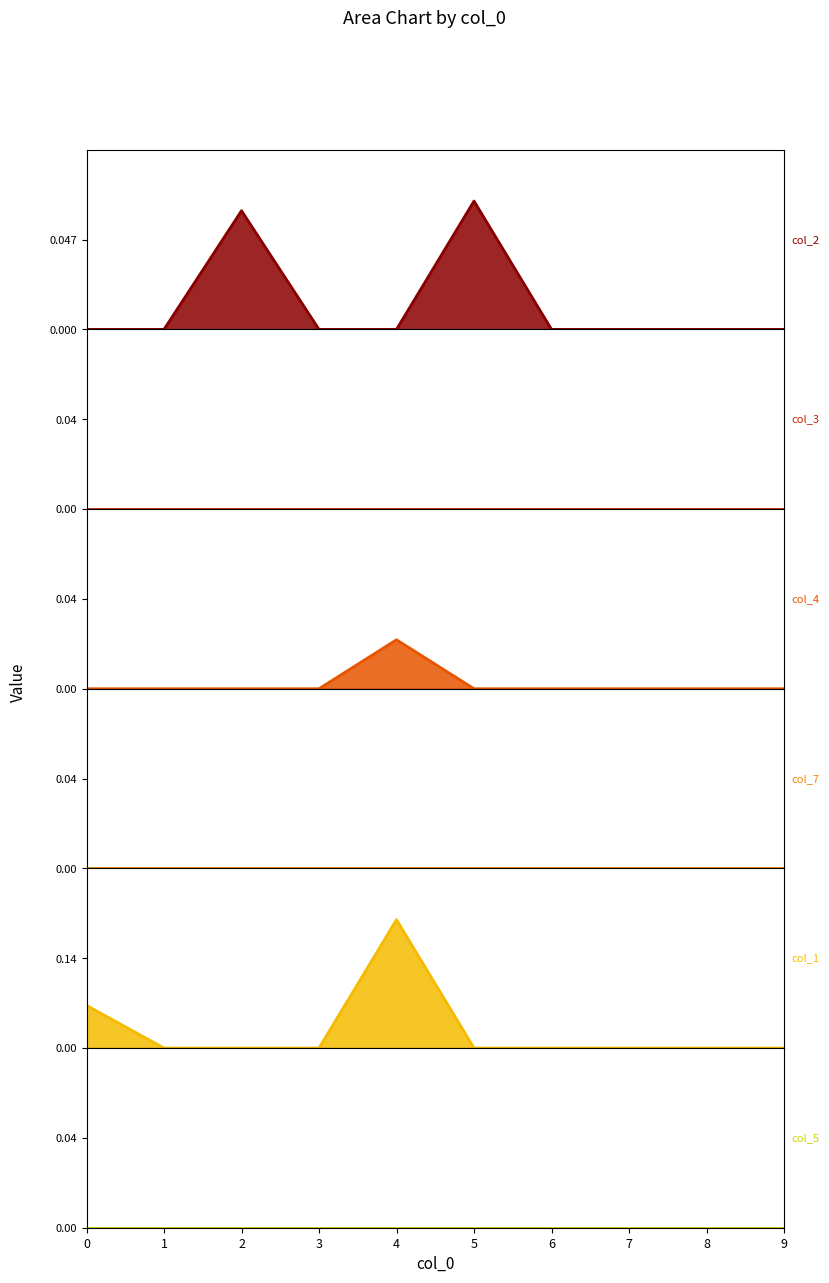

Rank the series at 9 from highest to lowest value.

col_2, col_3, col_4, col_7, col_1, col_5